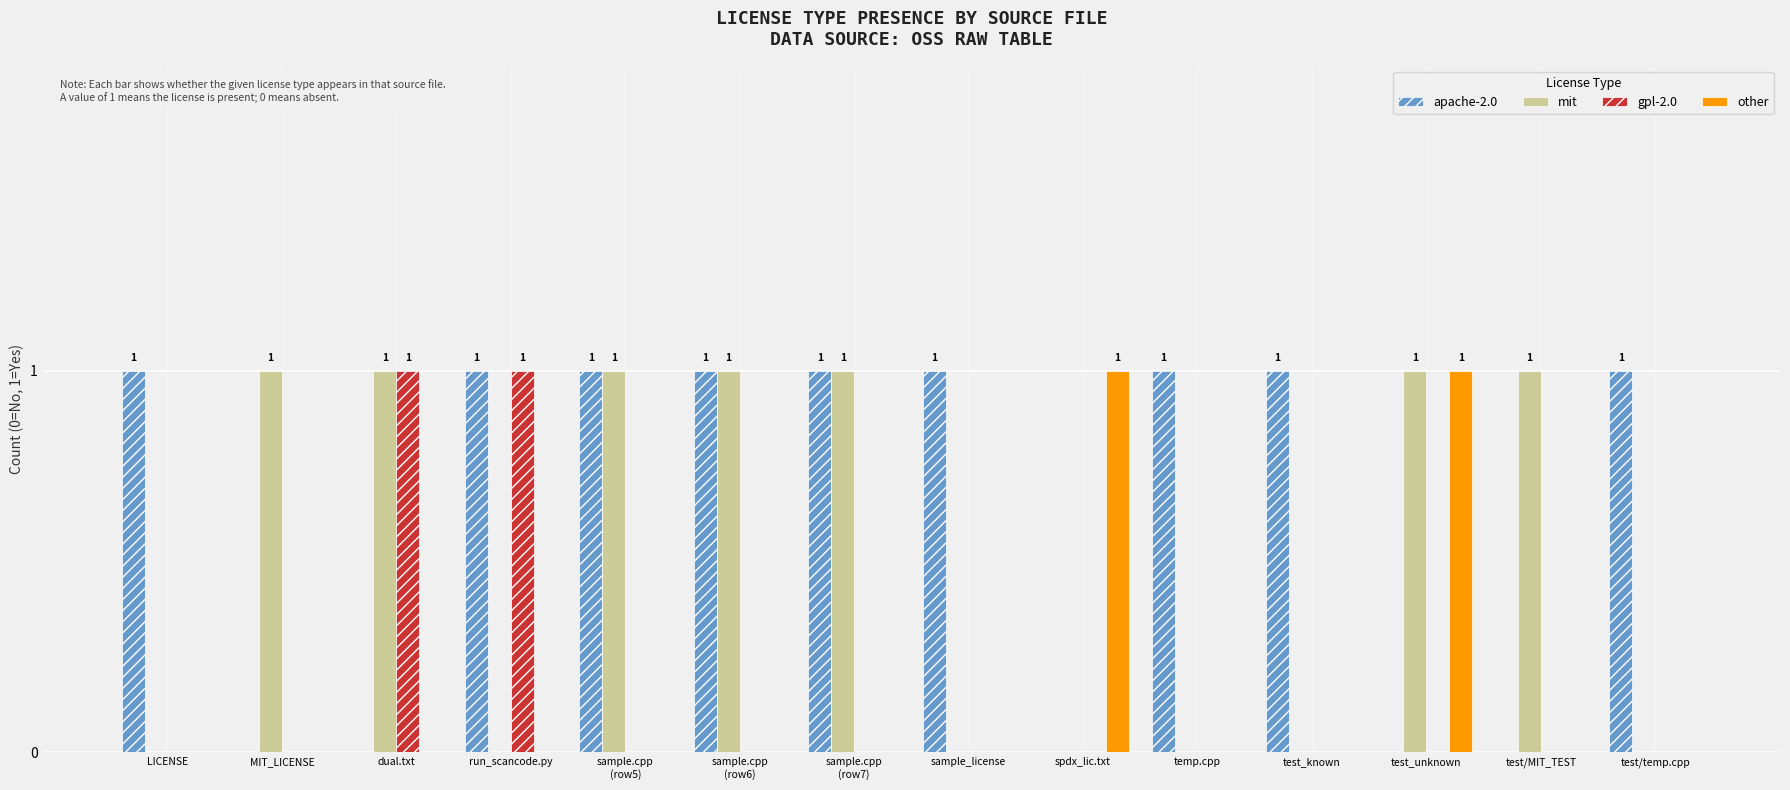

Count the apache-2.0 values in the range 0 to 1.

14